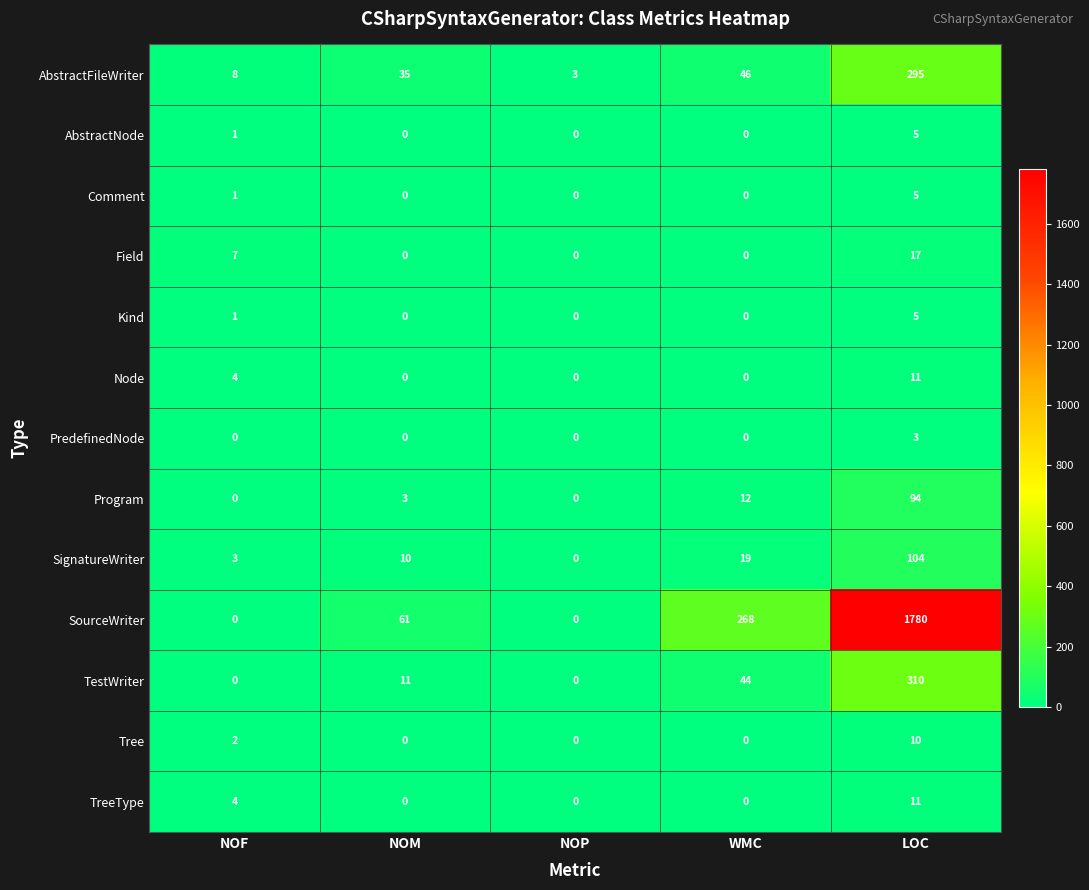

What is the average value of the Node series?

3